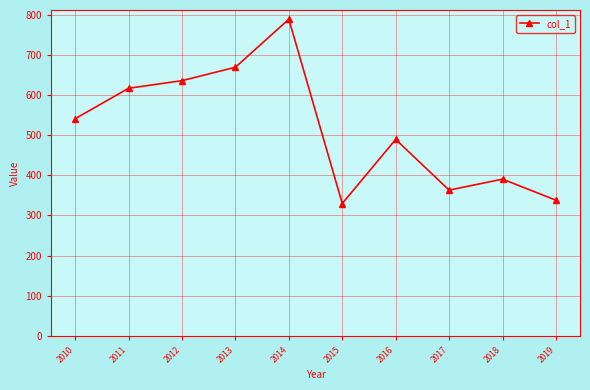

The value at 2016 is 489.2. True or false?

True